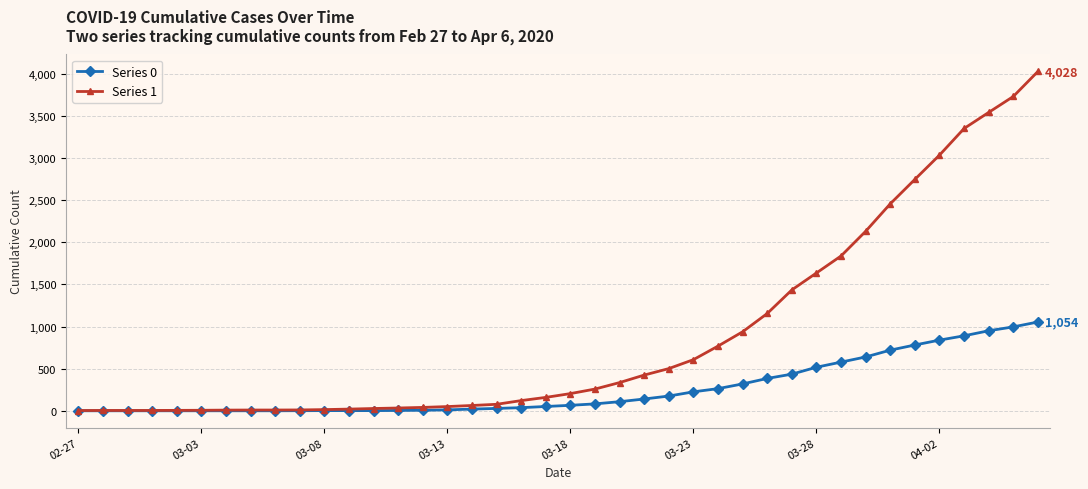

How many lines are shown in the chart?

2